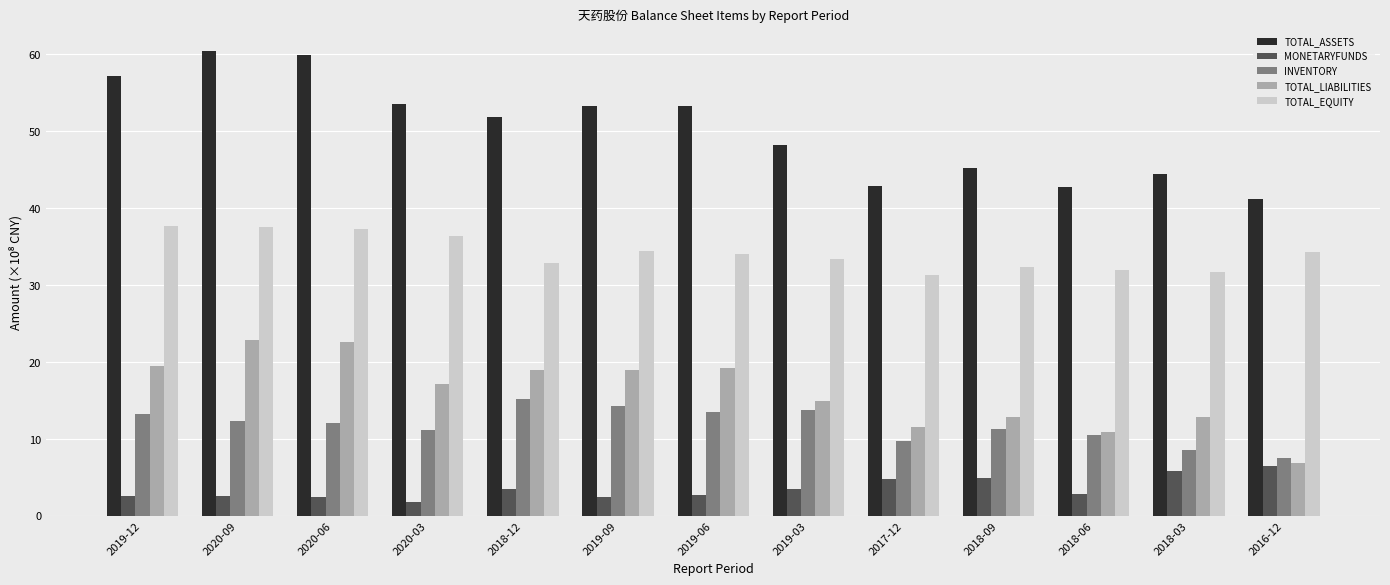

The INVENTORY series shows 12.3 at 2020-09. True or false?

True